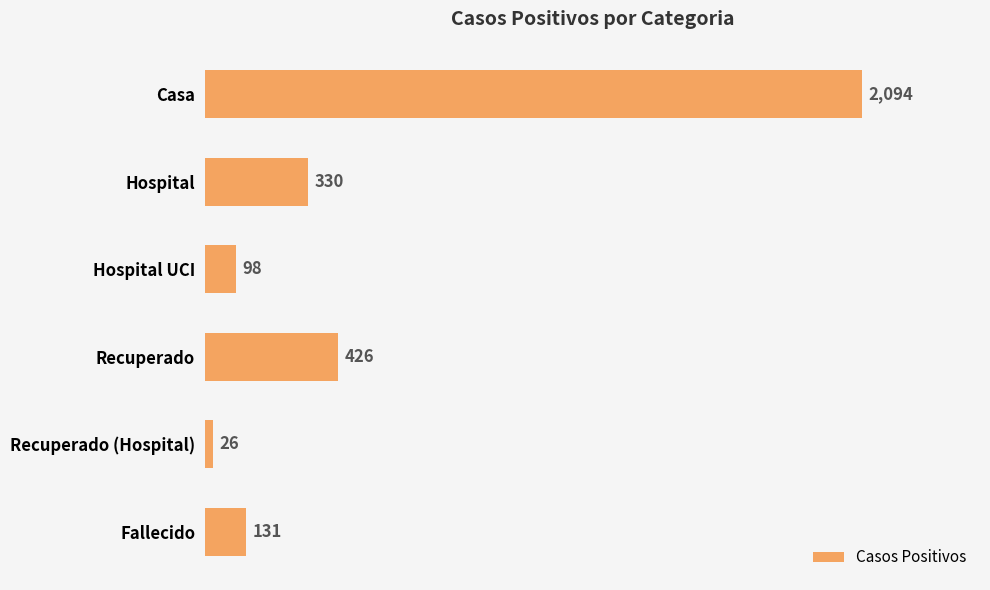

Reading top to bottom, list all the values displayed in this chart.

Casa=2094	Hospital=330	Hospital UCI=98	Recuperado=426	Recuperado (Hospital)=26	Fallecido=131